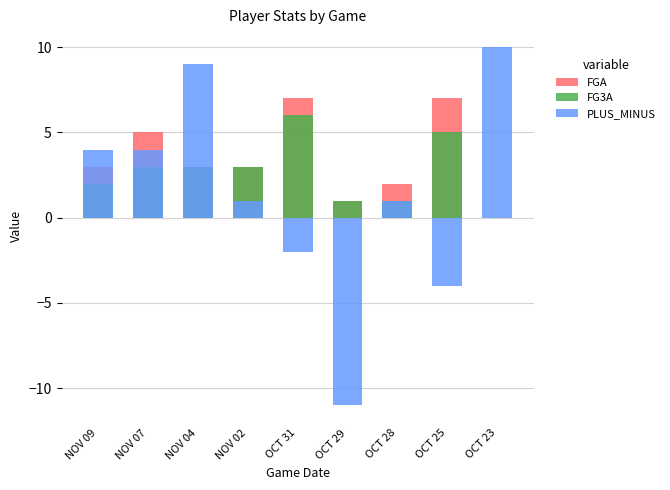

What is the maximum value shown in the chart?

10